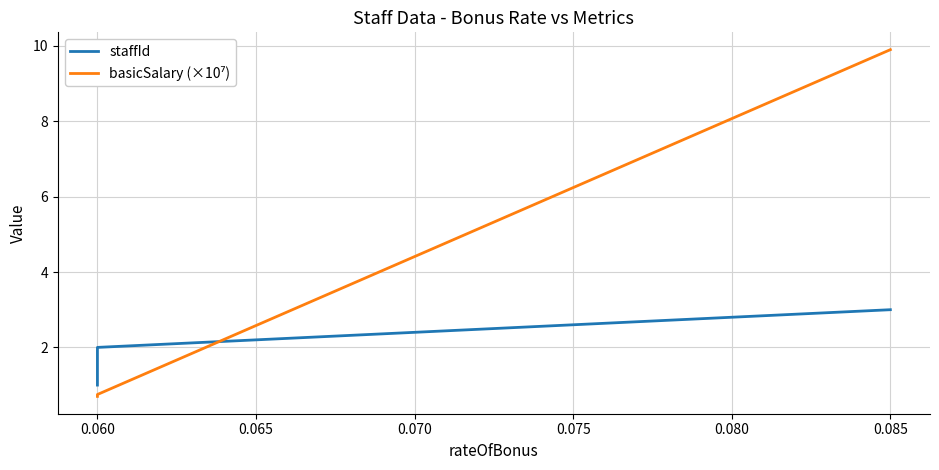

What is the sum of all basicSalary (×10⁷) values?

11.3